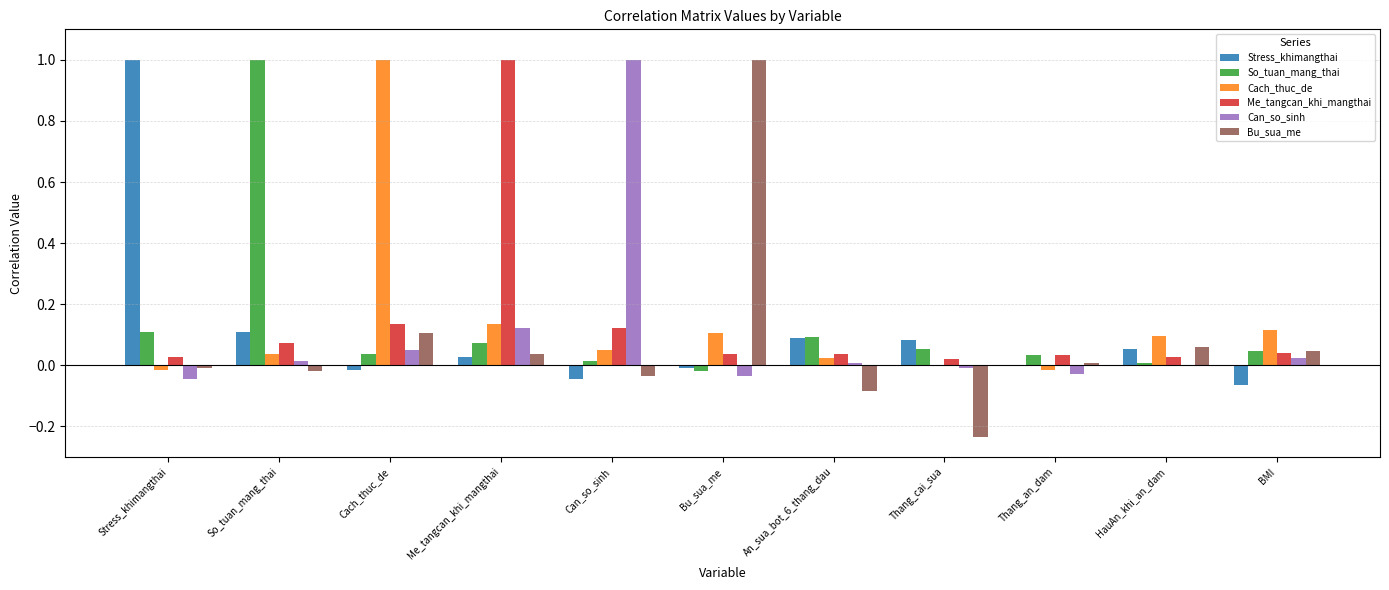

At which label does Stress_khimangthai reach its peak?

Stress_khimangthai